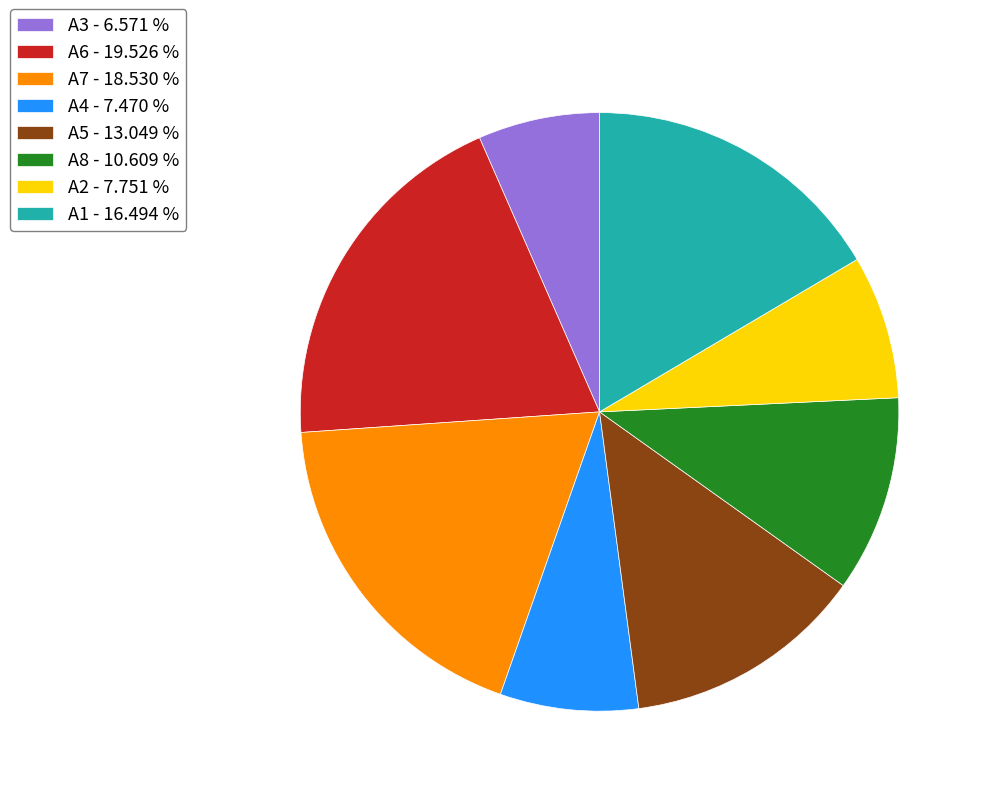

Approximately how many times larger is the value at A7 - 18.530 % compared to A3 - 6.571 %?

2.8